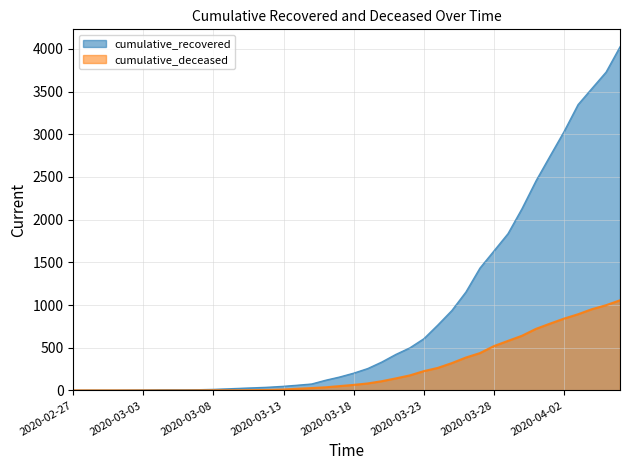

How many lines are shown in the chart?

2